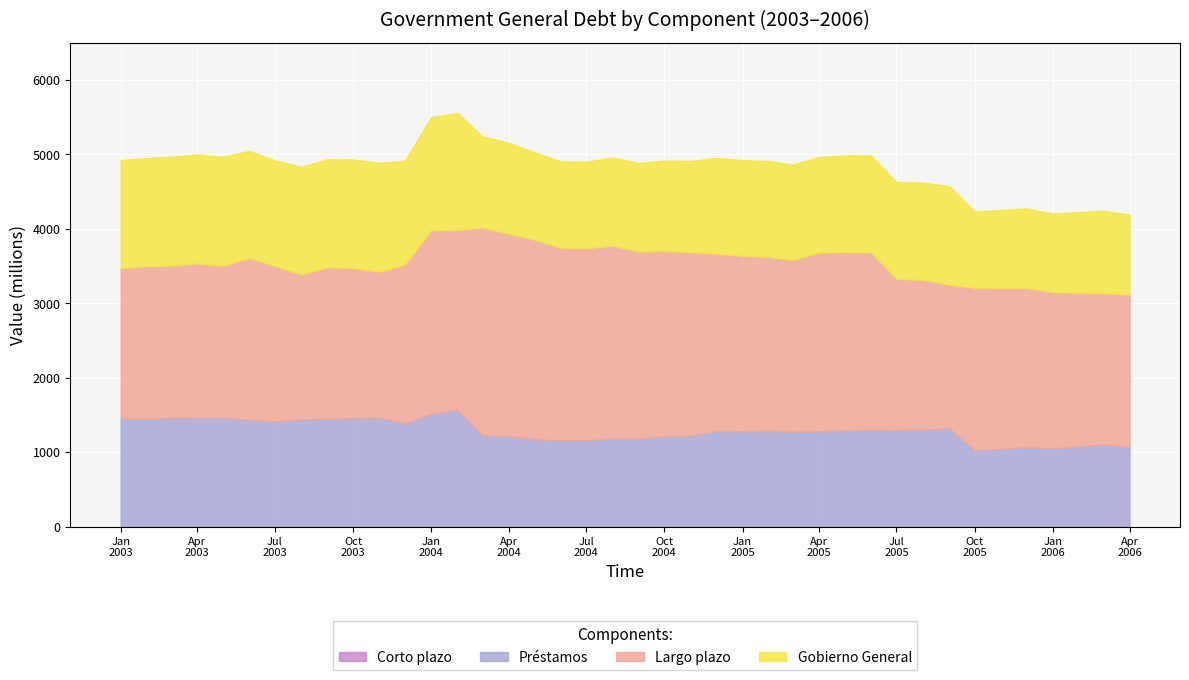

At which category does the chart reach its minimum across all series?

2003-01